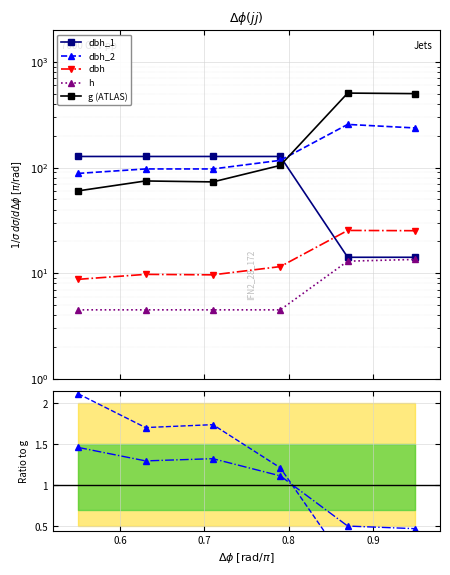

What is the label of the 3rd point from the right?

0.8